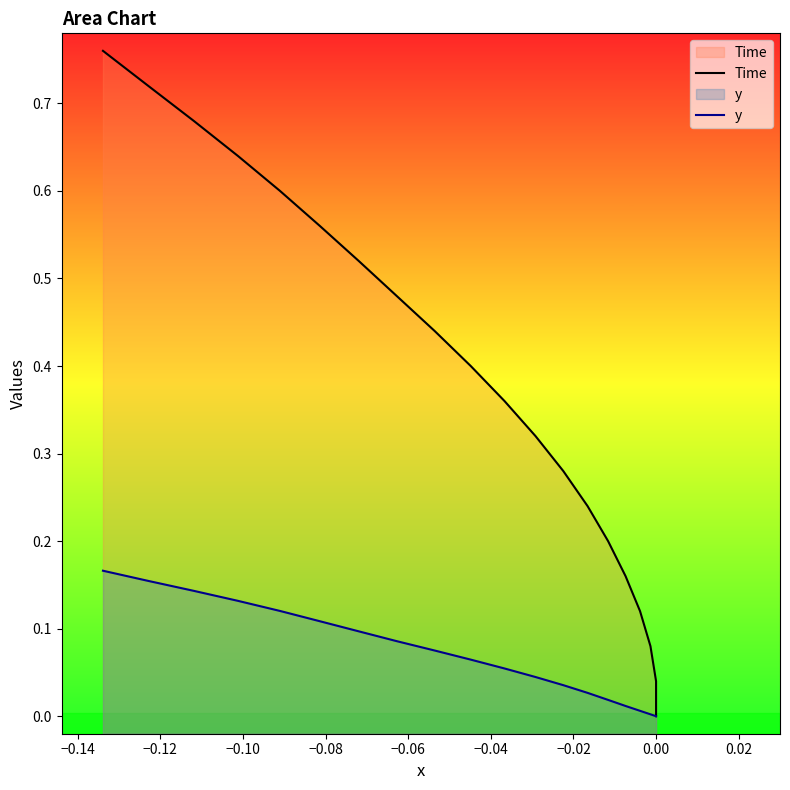

How many categories are shown in the chart?

20